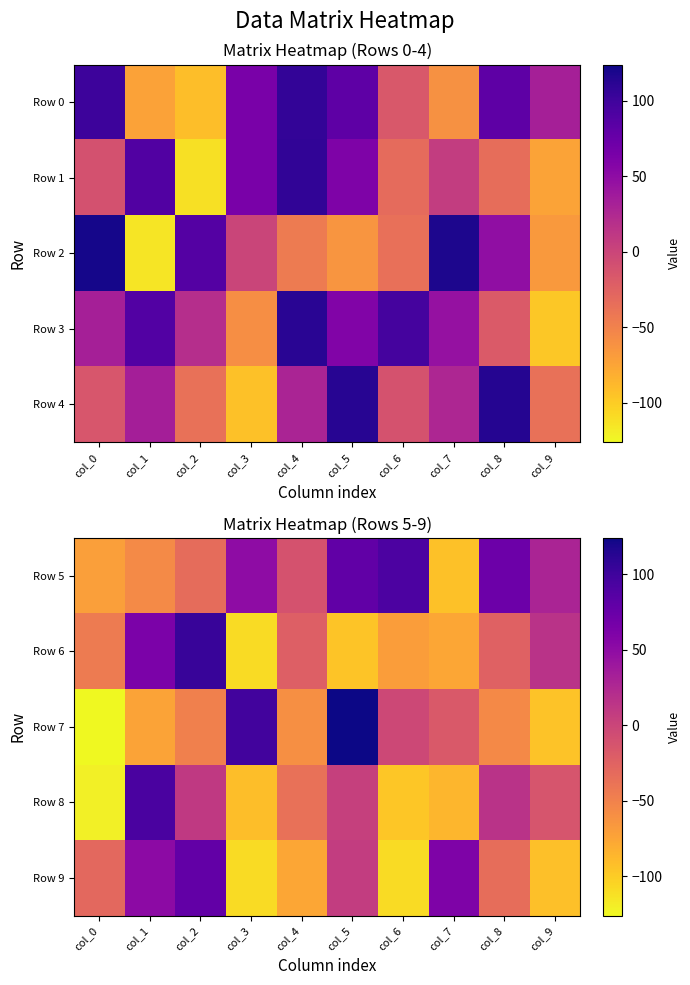

What is the average value of the Row 6 series?

-26